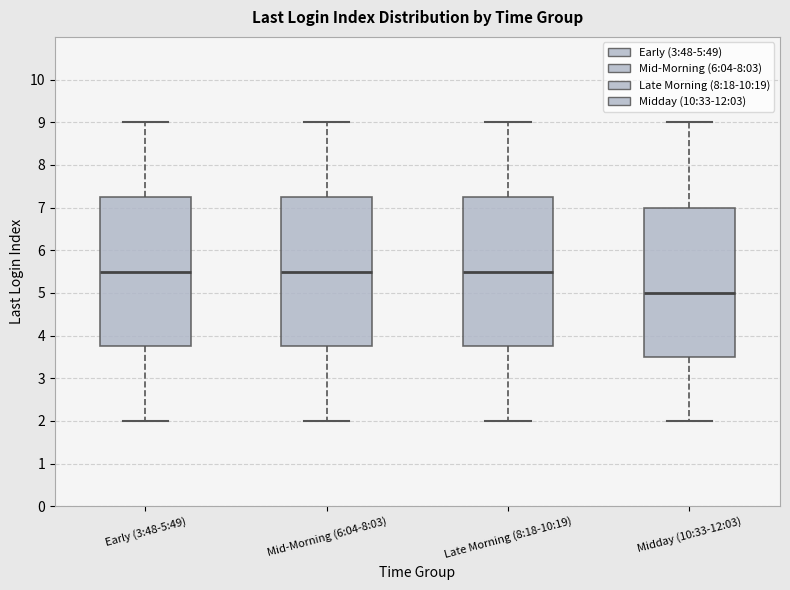

Where does the lower whisker of the box for Midday (10:33-12:03) end on the y-axis? The values are not printed on the chart, so give them approximately, as read against the axis.

2.0